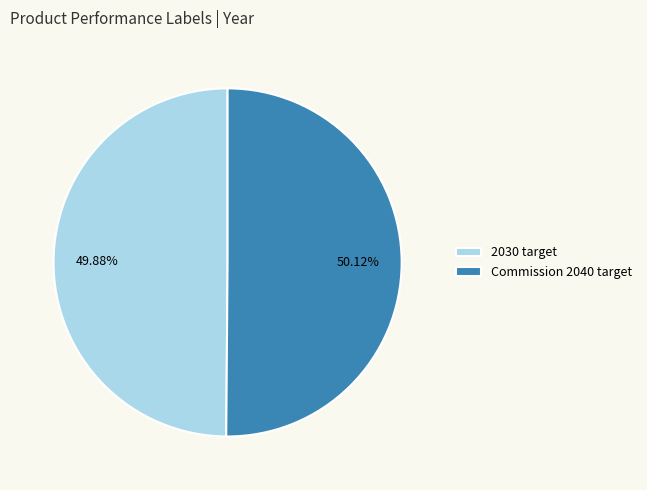

Is there a majority slice in this chart?

Yes